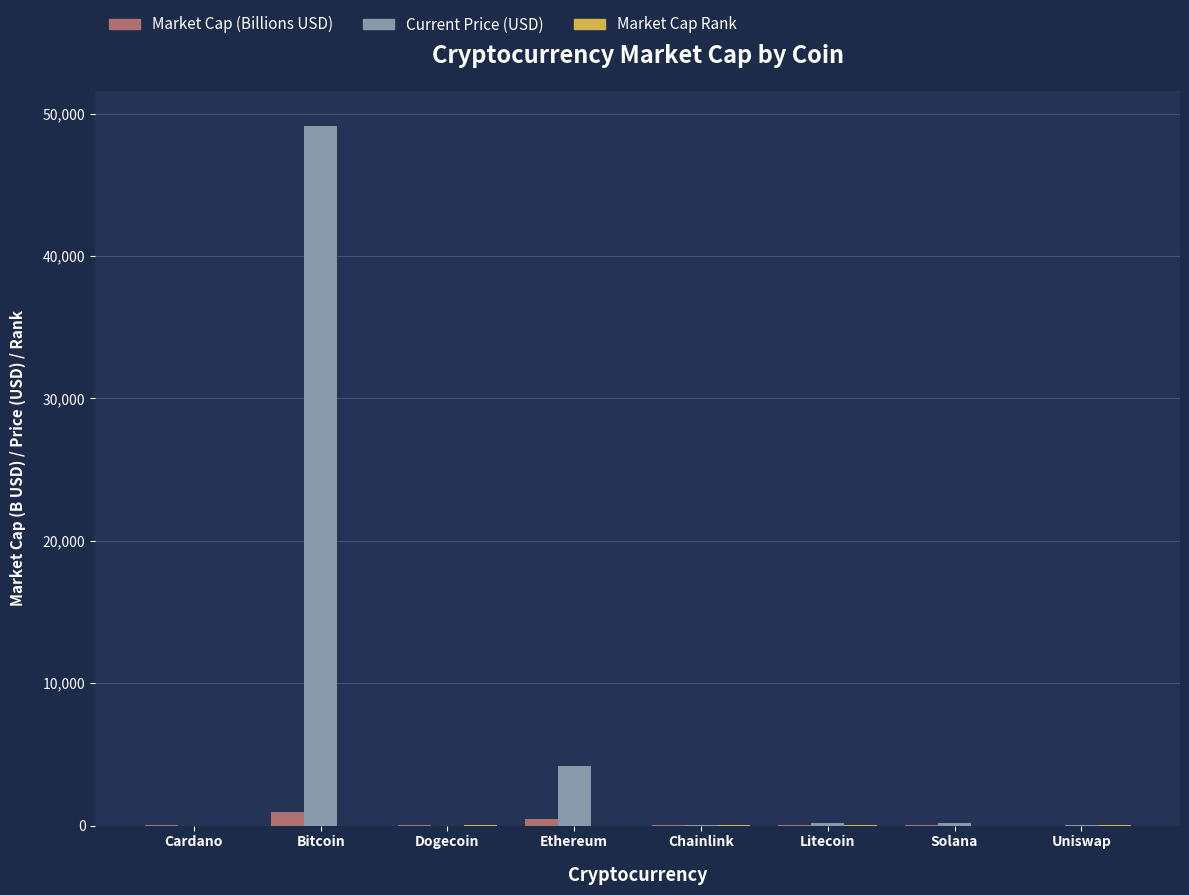

Are the bars horizontal?

No